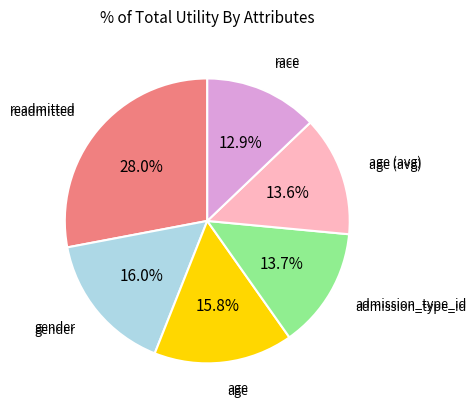

Is there any slice that represents more than half of the pie?

No